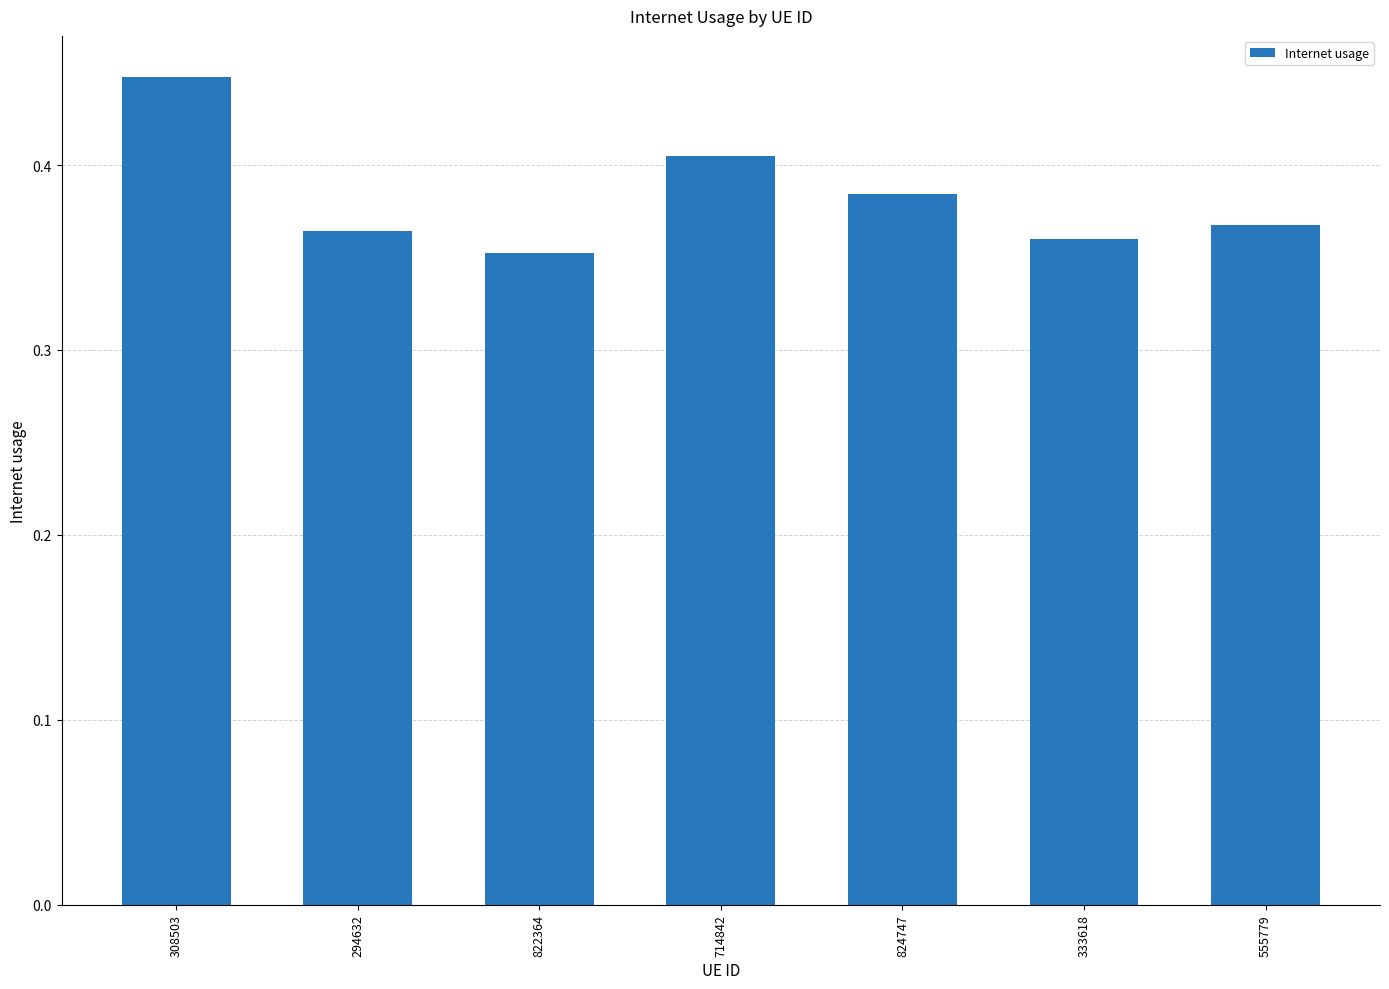

What is the label of the 2nd bar from the right?

333618